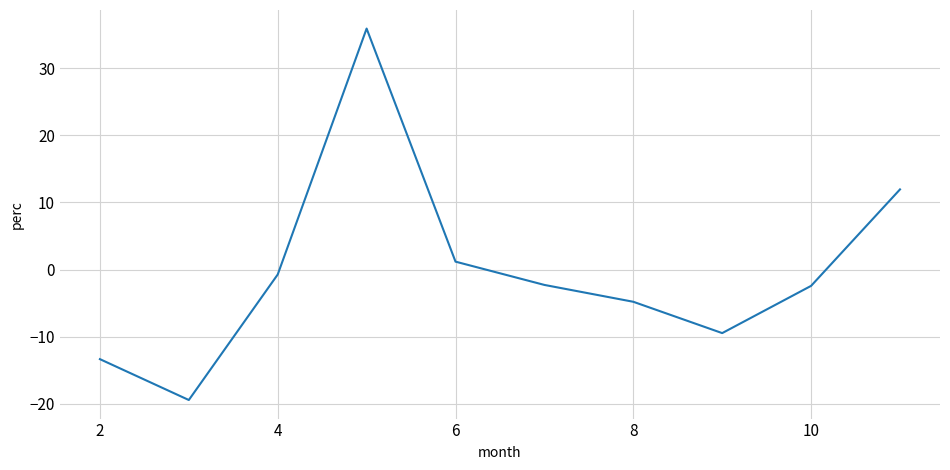

What is the difference between the maximum and minimum values?

55.3